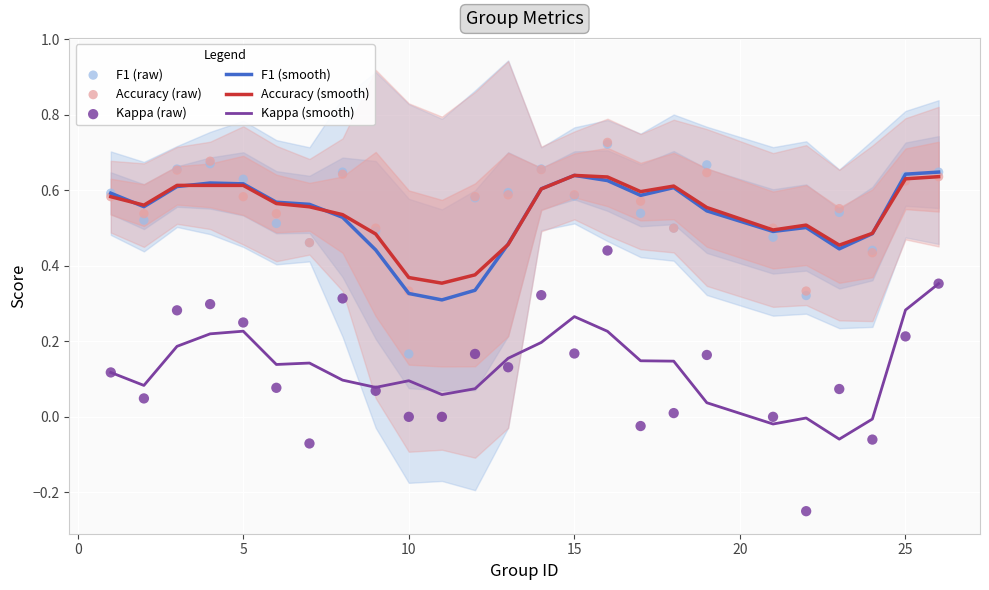

Which series contains the lowest Y value?

Kappa (raw)